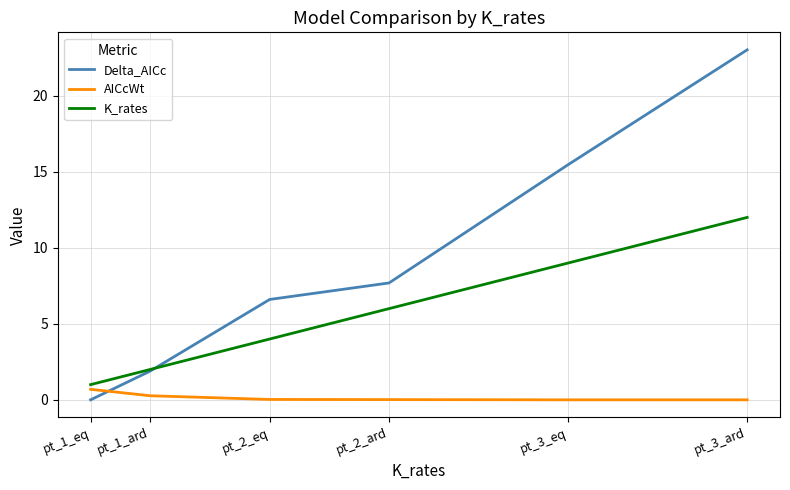

Count the number of data series in this chart.

3